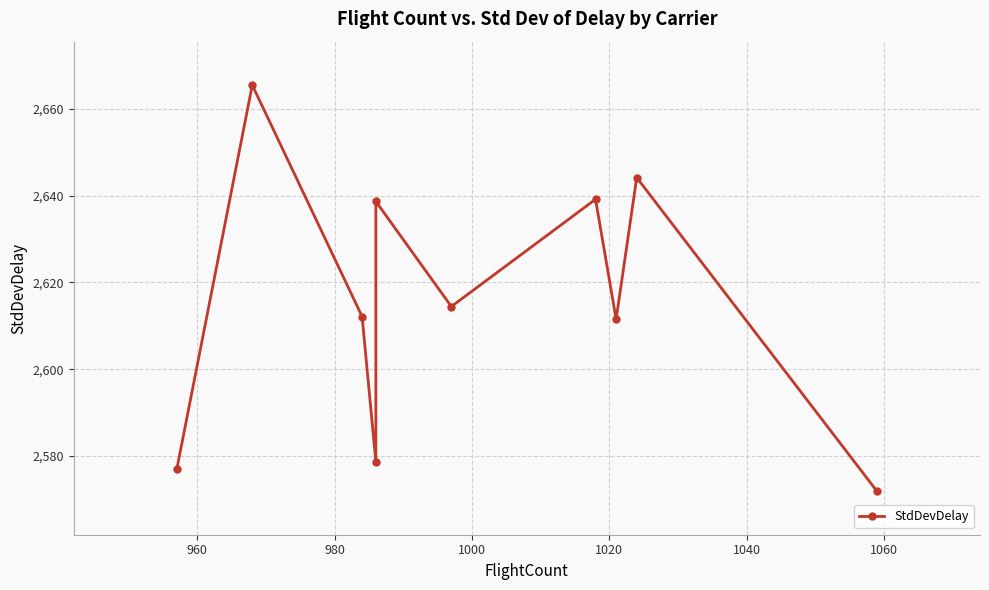

What is the smallest value displayed?

2571.9